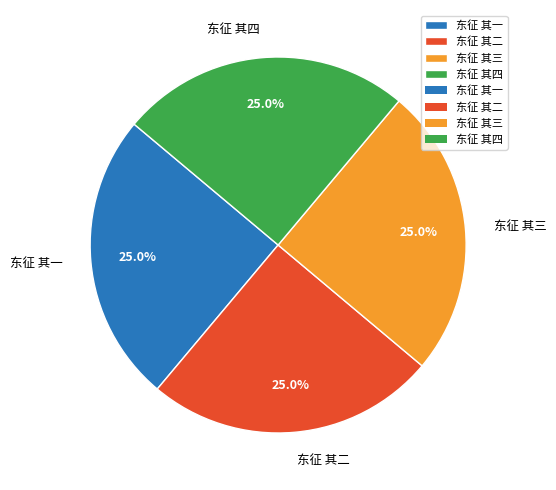

How many segments does this pie chart have?

4